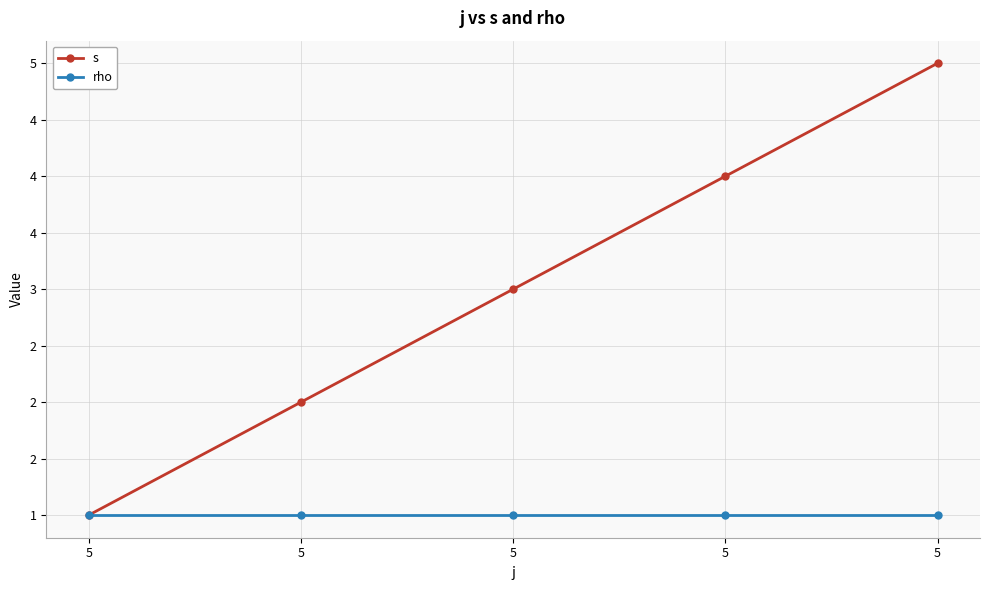

What value does the rho series have at 5?

1